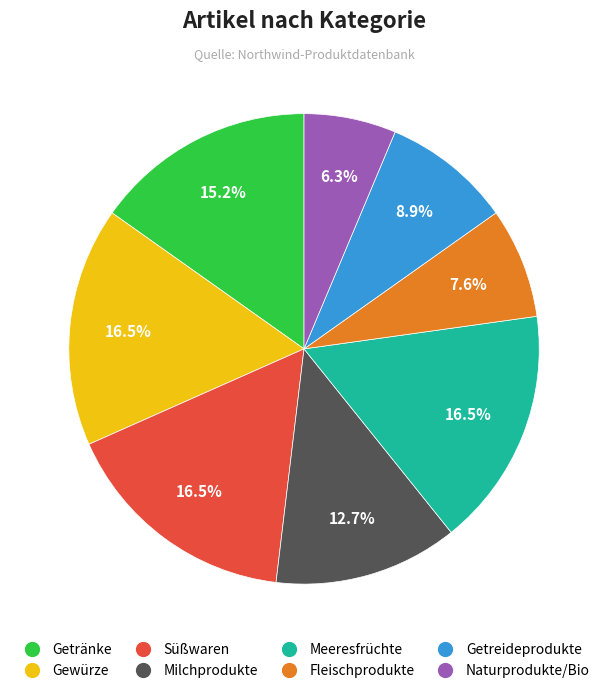

True or false: Getreideprodukte accounts for 9% of the total.

True